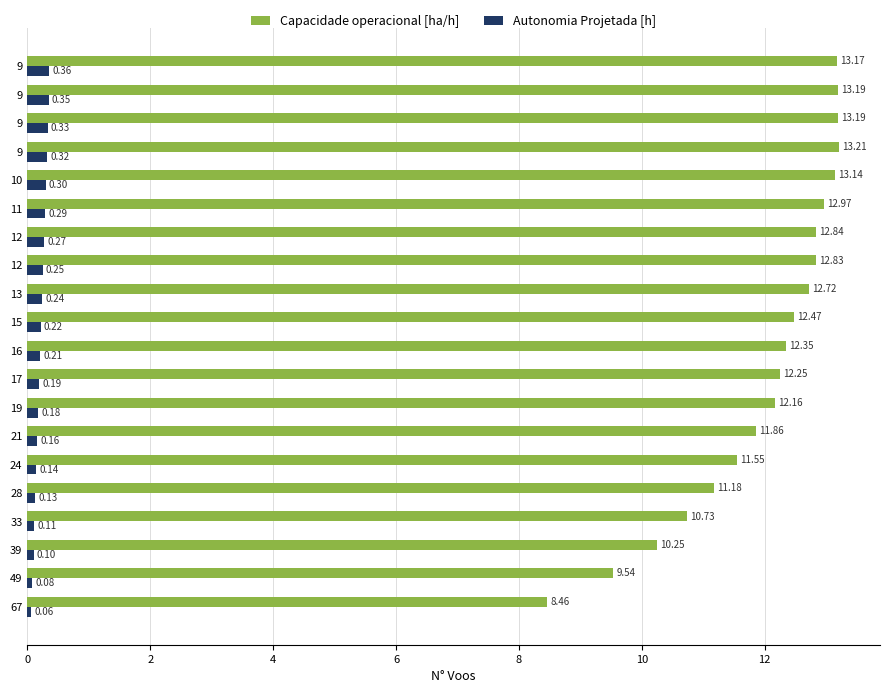

What are all the series names shown in the legend?

Capacidade operacional [ha/h], Autonomia Projetada [h]